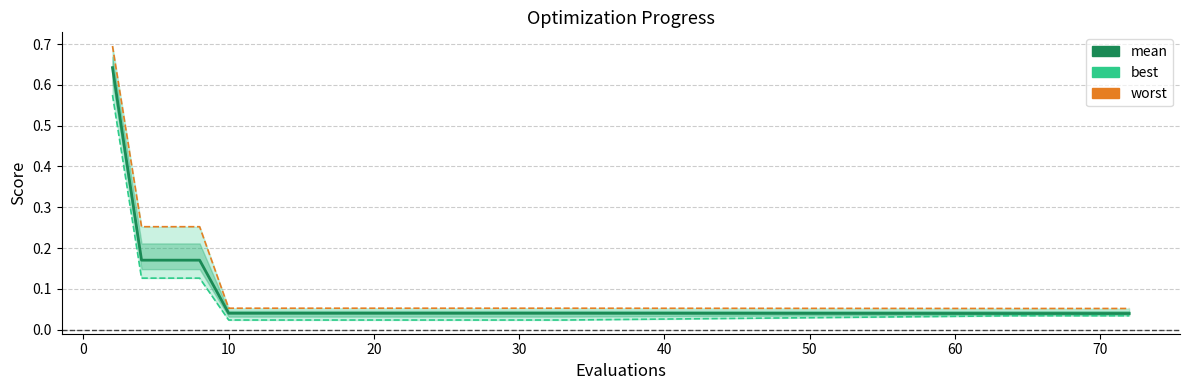

List the series in order of their peak value, lowest first.

best, mean, worst